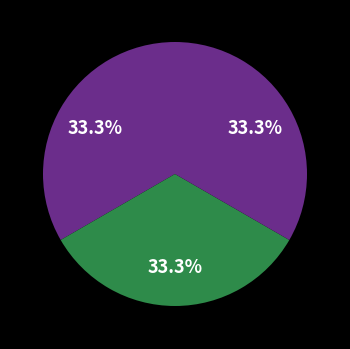

Count the number of slices in the pie.

3